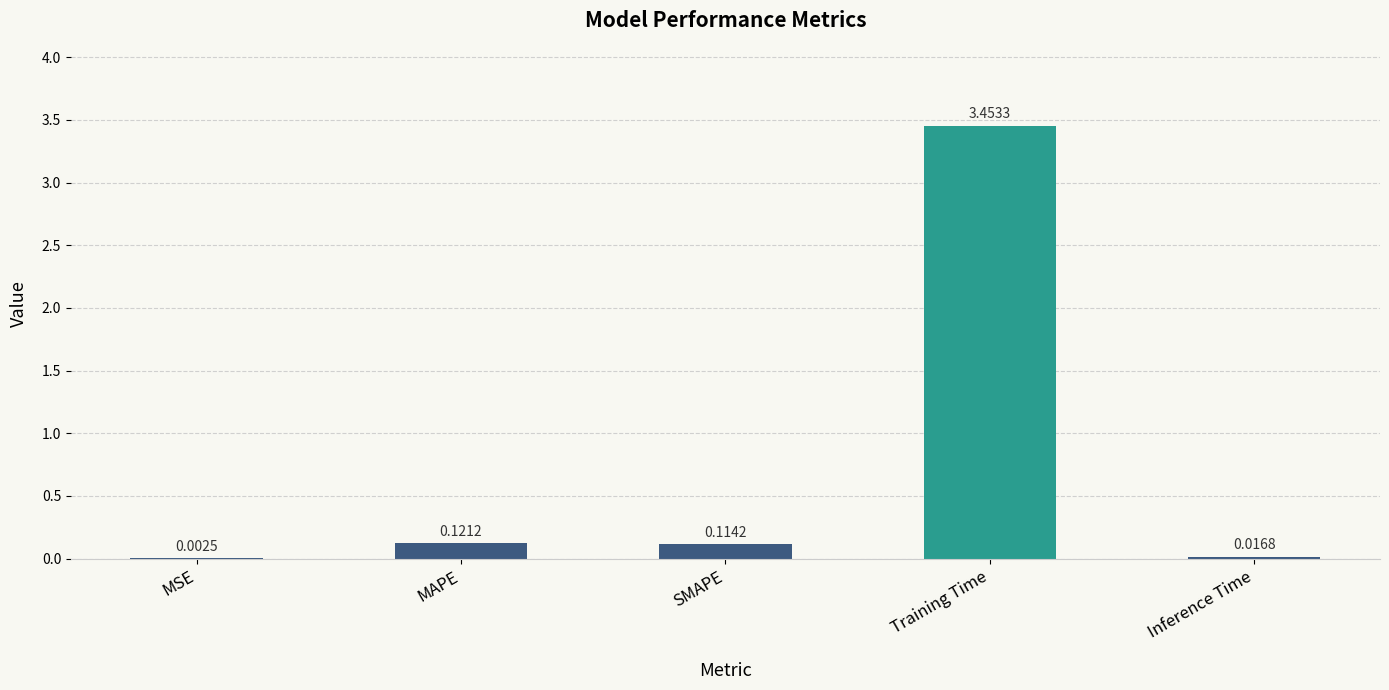

Where is the data nearest to the value 1?

MAPE